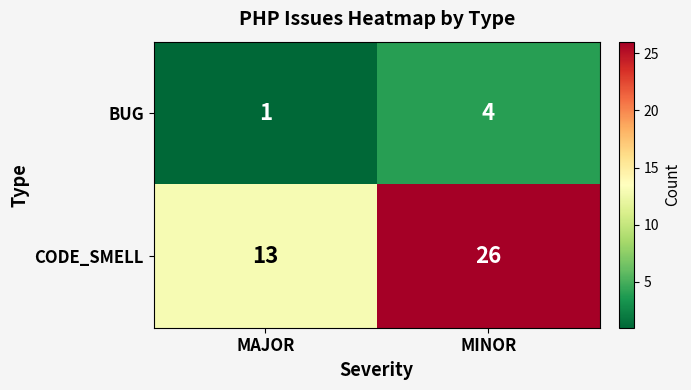

The value of CODE_SMELL at MAJOR is 13. True or false?

True